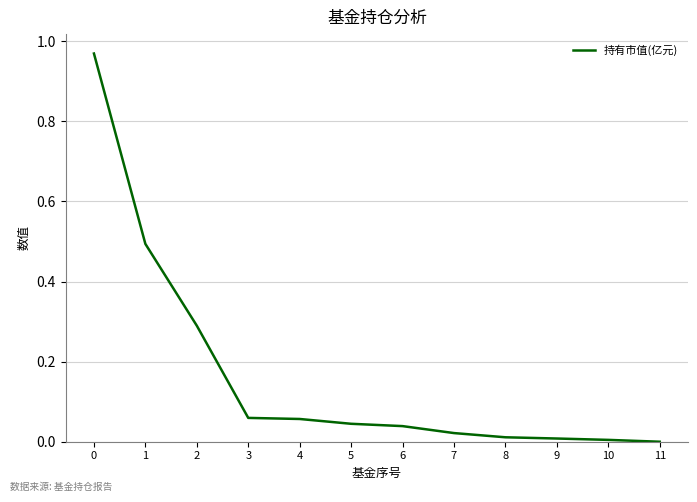

How many values are above zero?

11